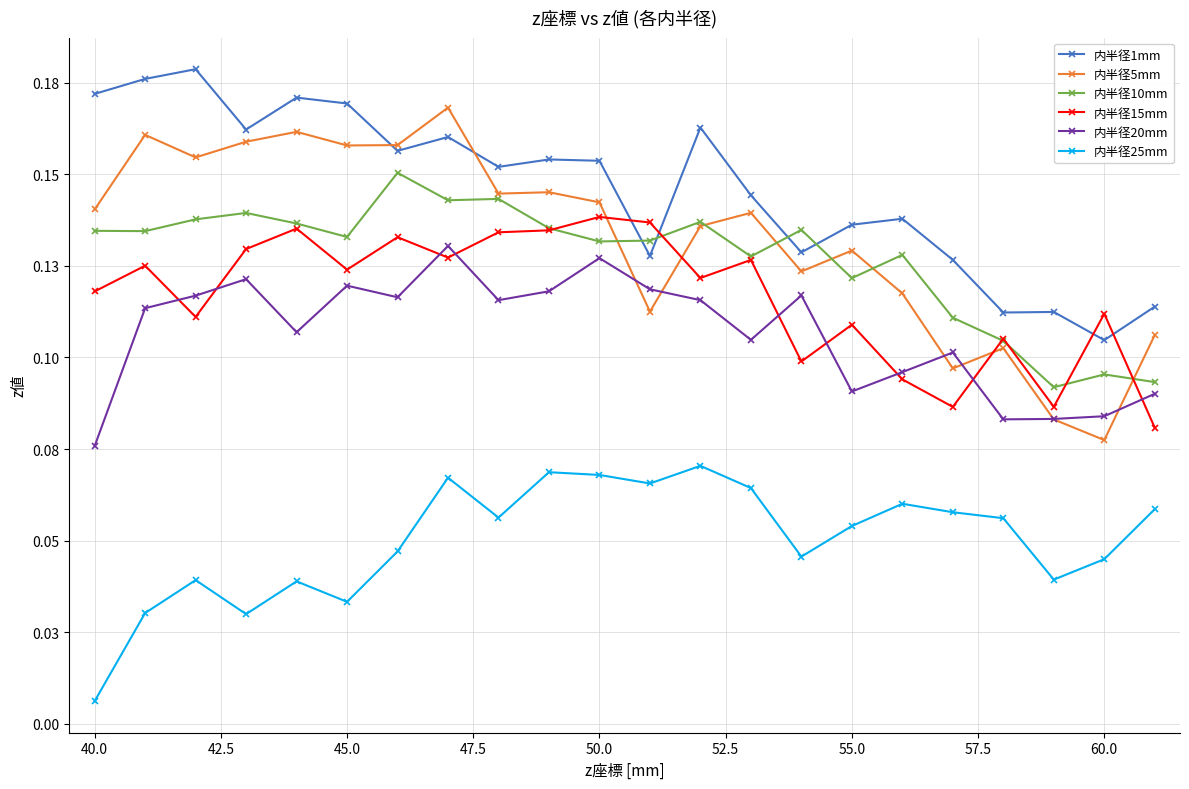

What are all the series names shown in the legend?

内半径1mm, 内半径5mm, 内半径10mm, 内半径15mm, 内半径20mm, 内半径25mm